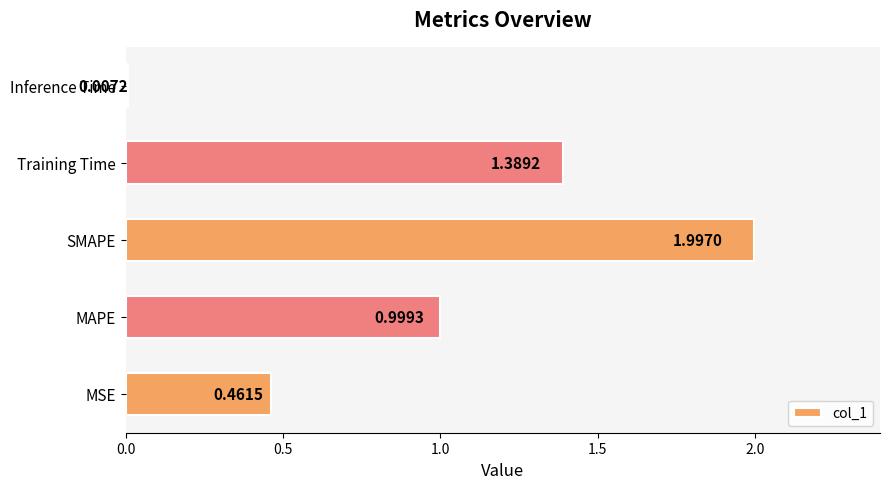

Rank the categories by value from lowest to highest.

Inference Time, MSE, MAPE, Training Time, SMAPE